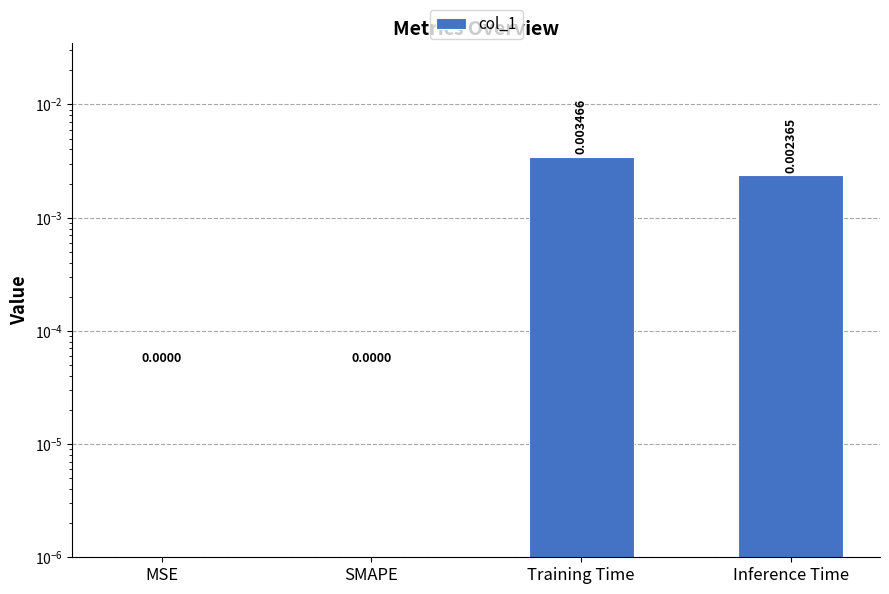

Is it true that the value at Inference Time is 0.0?

True